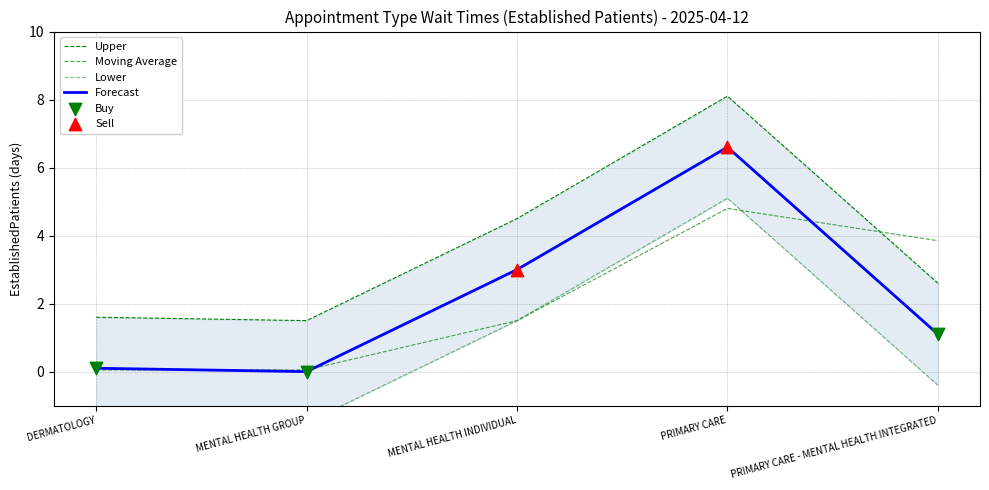

Between MENTAL HEALTH INDIVIDUAL and PRIMARY CARE - MENTAL HEALTH INTEGRATED, which is larger?

MENTAL HEALTH INDIVIDUAL